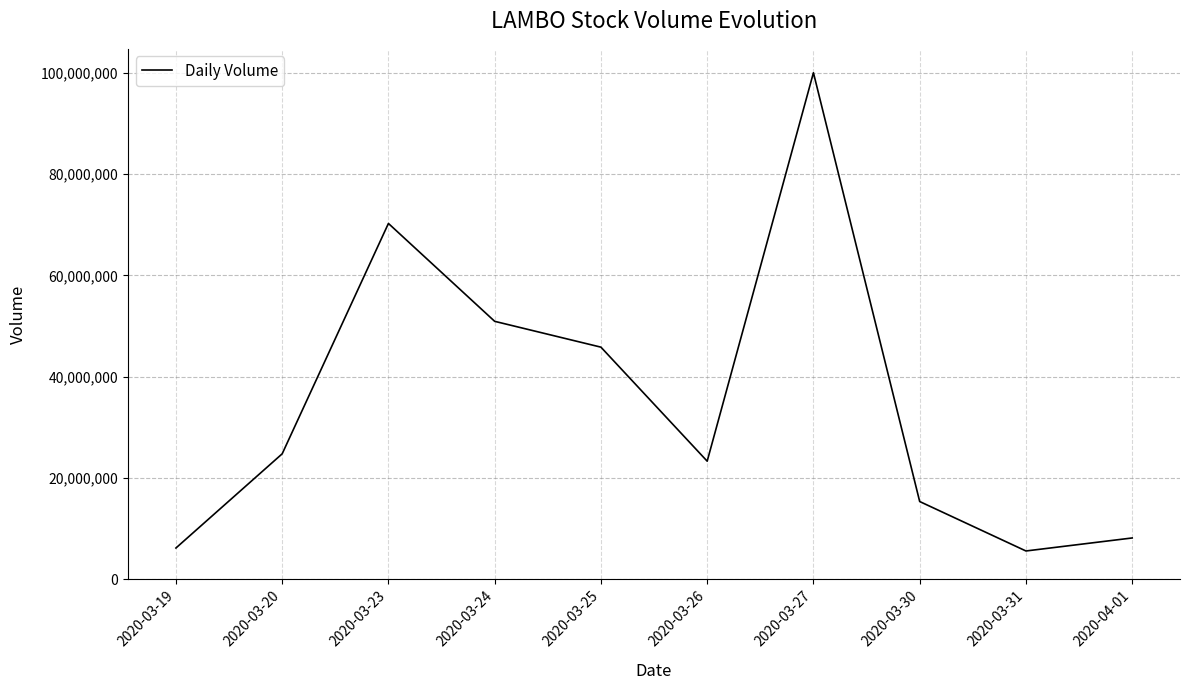

What is the smallest value displayed?

5543300